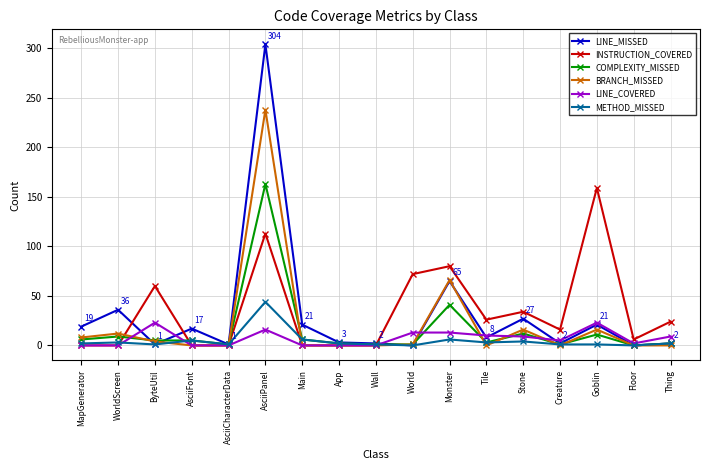

At which category is the sum across all series the highest?

AsciiPanel